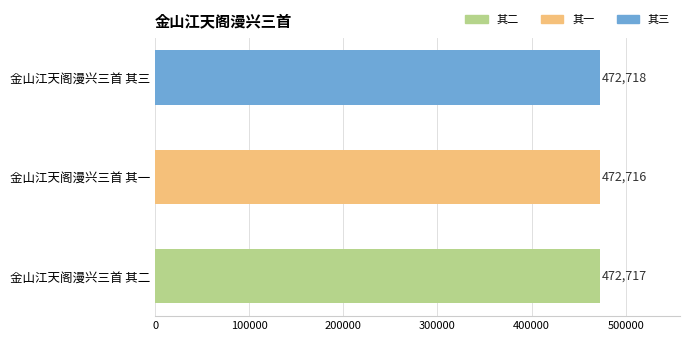

What is the approximate value at 金山江天阁漫兴三首 其二?

472717